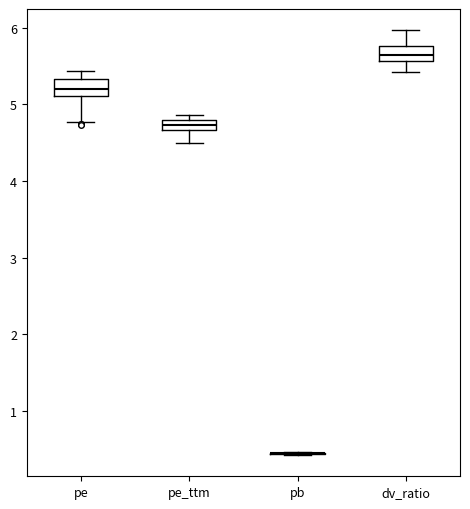

Where does the lower whisker of the box for pe end on the y-axis? The values are not printed on the chart, so give them approximately, as read against the axis.

4.8